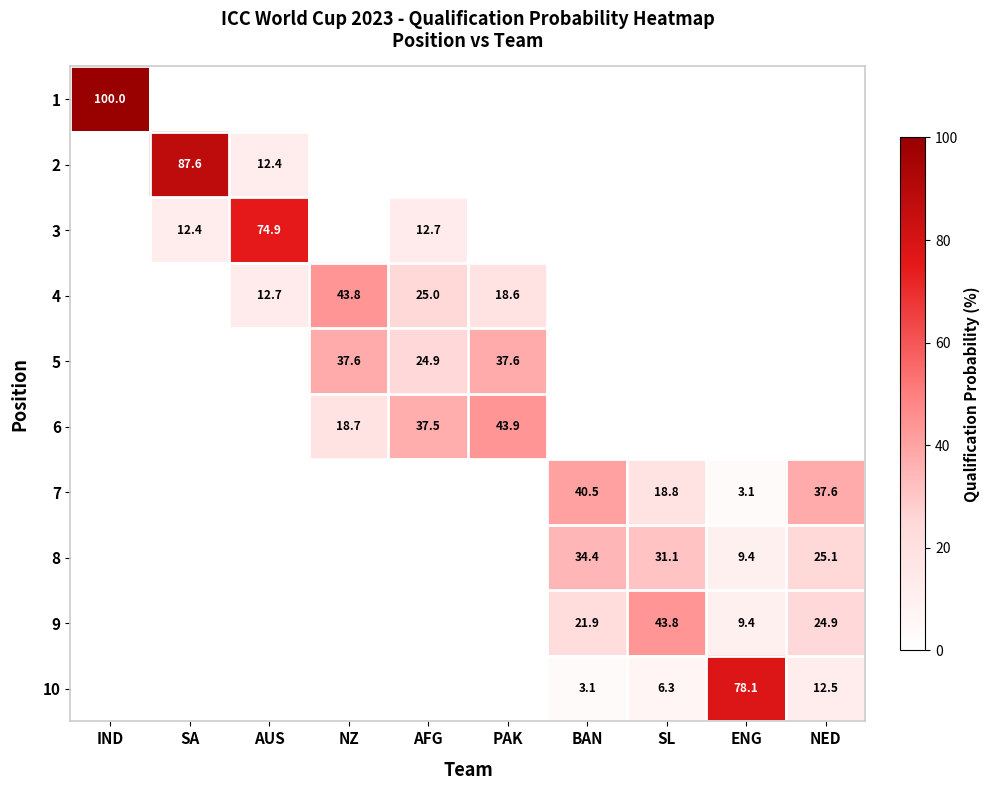

True or false: 2 has a value of 87.6 at SA.

True